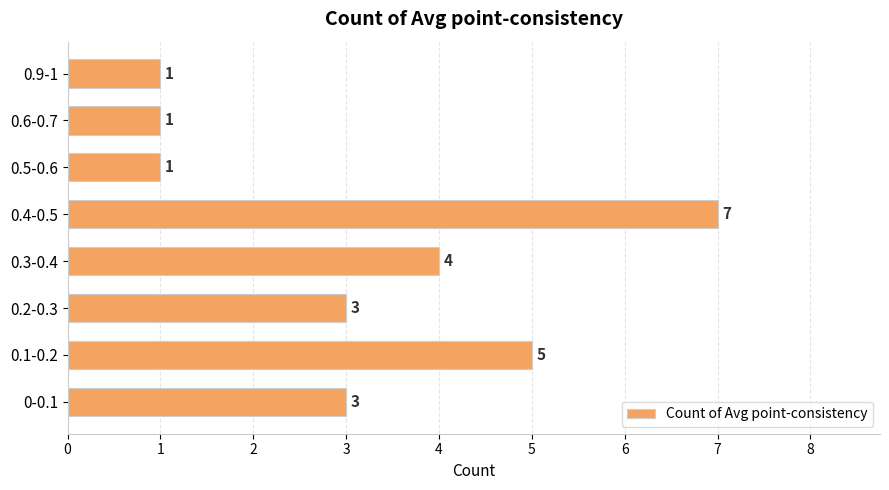

At which label is the value closest to 4?

0.3-0.4